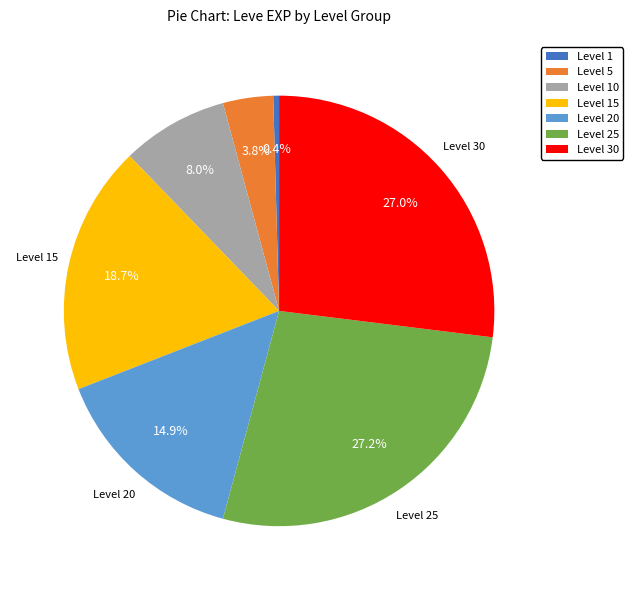

Do Level 1 and Level 15 together represent more than half of the pie?

No